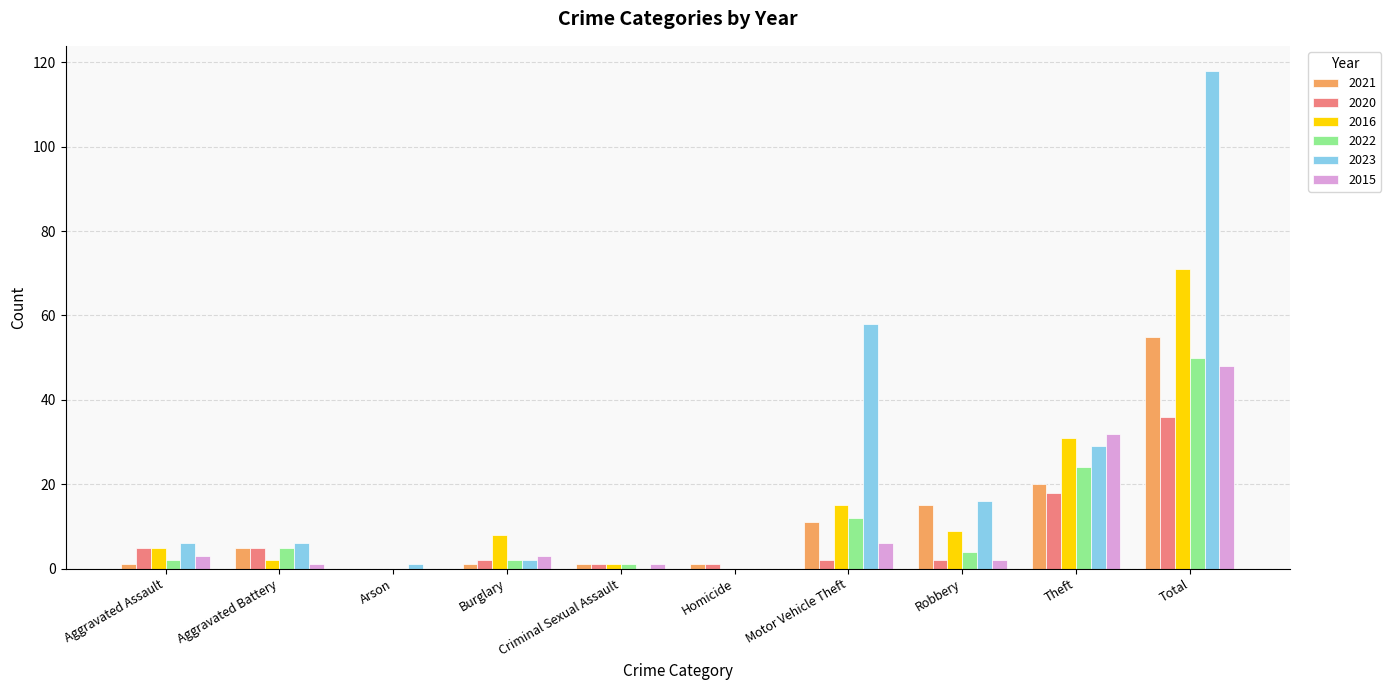

Is it true that 2021 equals 20 at Theft?

True